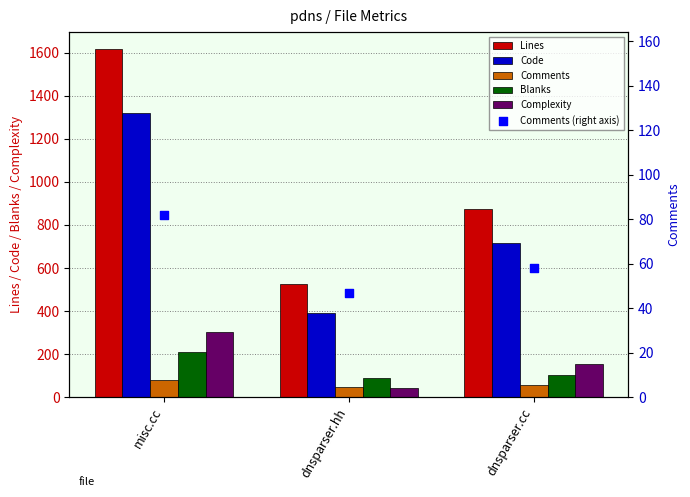

Which series reaches the maximum Y coordinate?

Lines